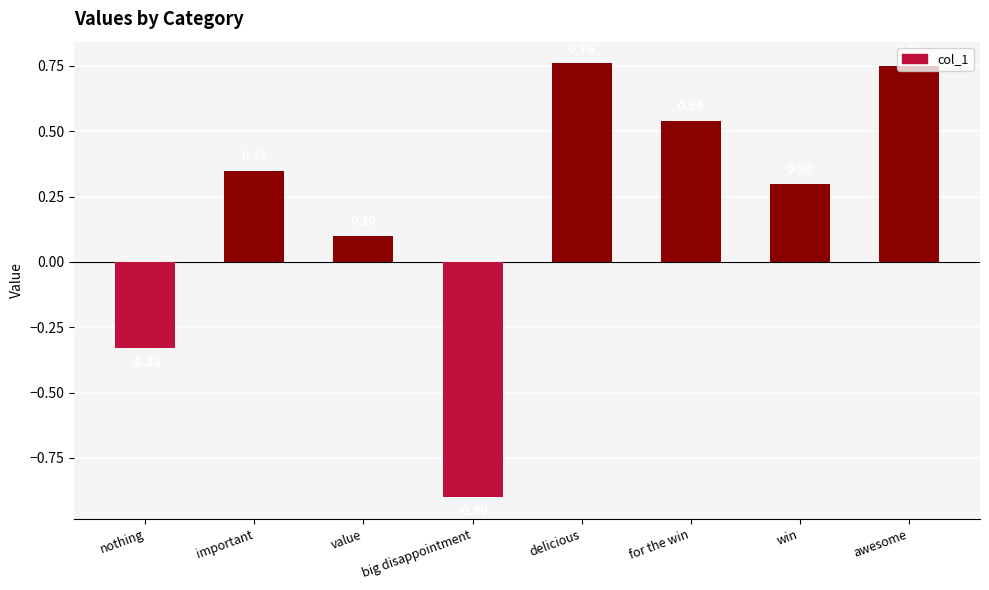

What is the change in value from important to for the win?

+0.2